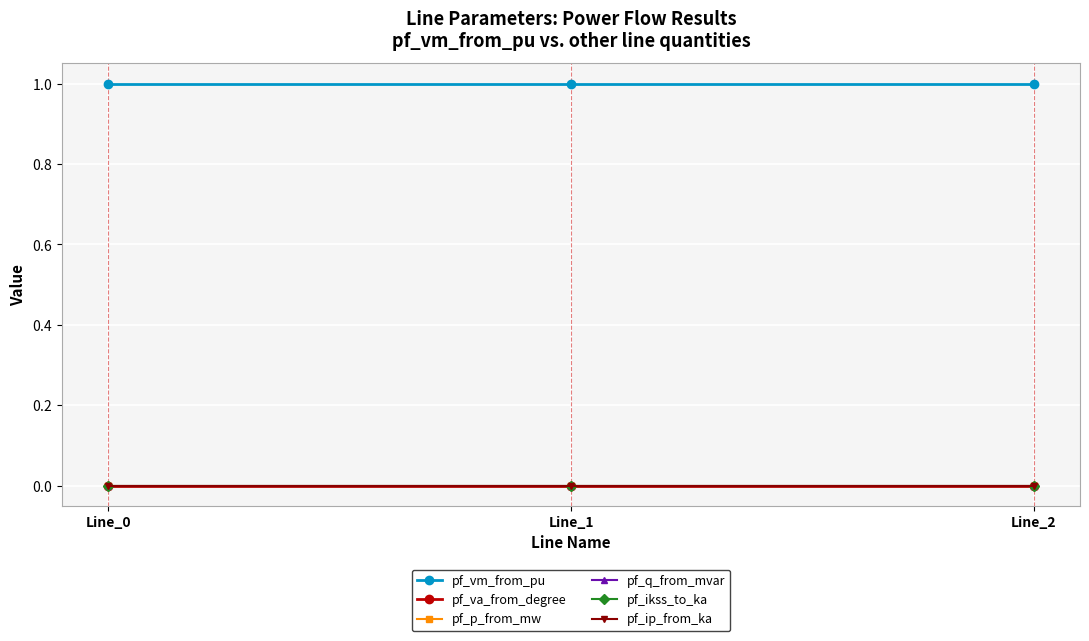

Is this an area chart (filled region under the line)?

No